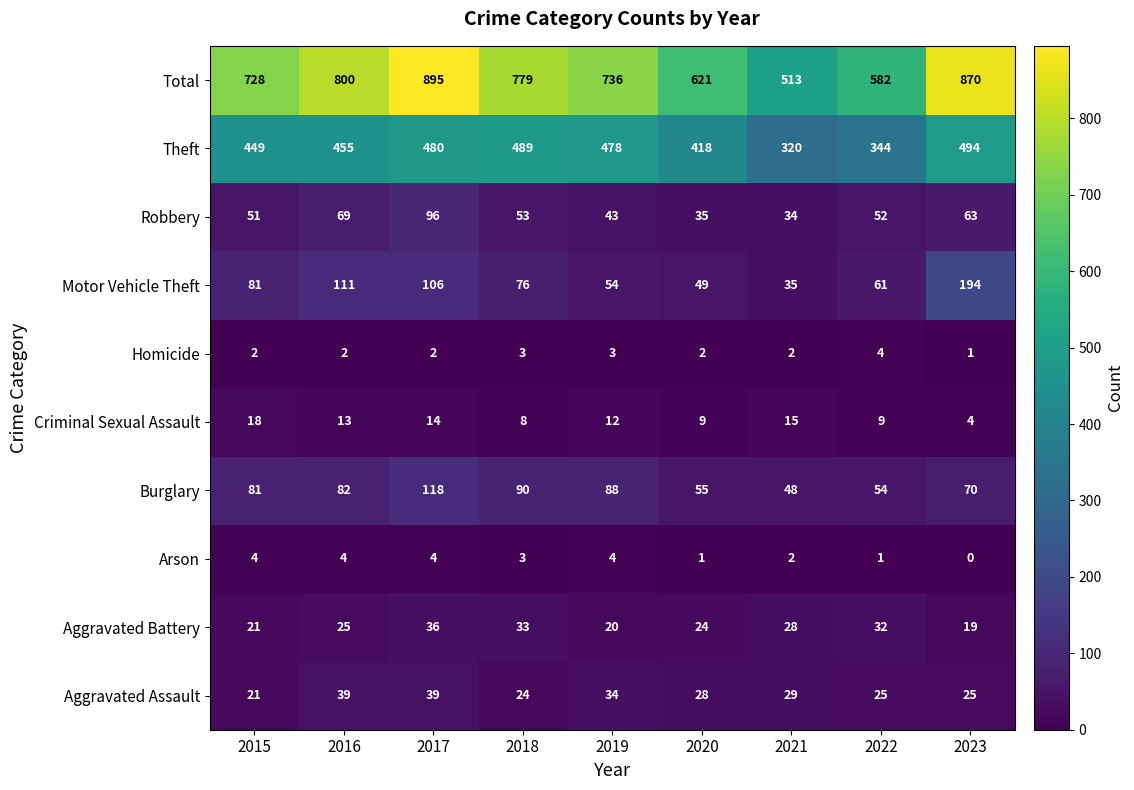

What is the difference between the maximum and second lowest values in the Total series?

313